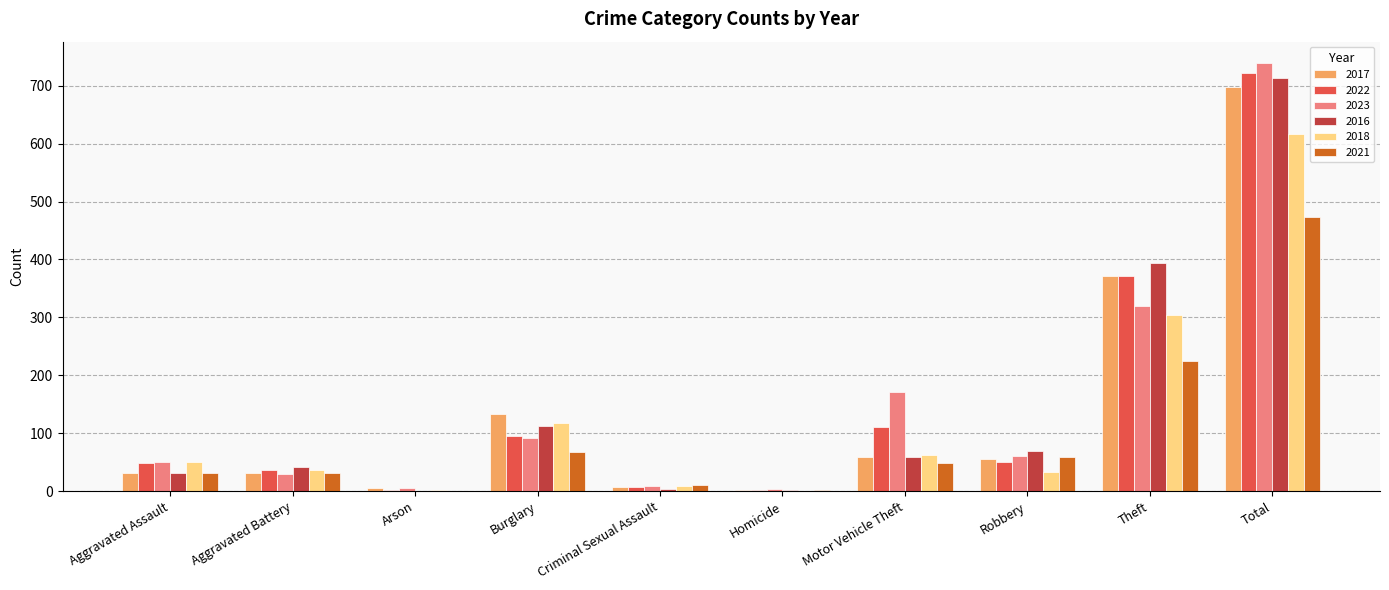

Where does the 2022 series first go above 50?

Burglary